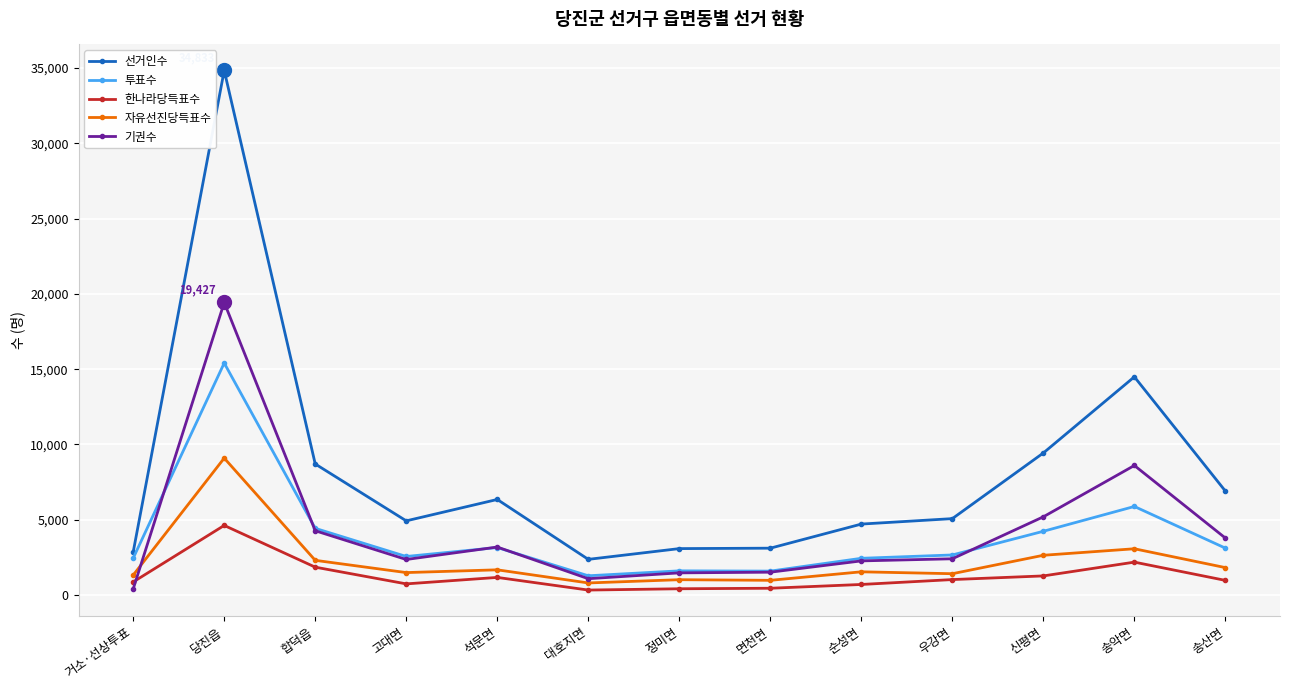

Which series has the widest spread of values?

선거인수